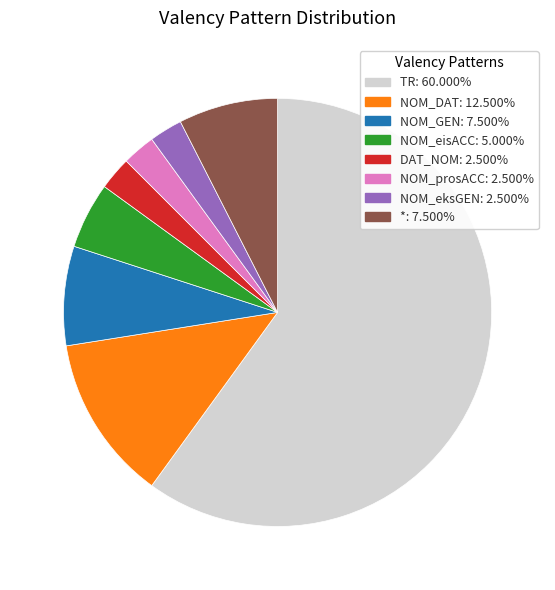

Does TR: 60.000% represent more than half of the total?

Yes